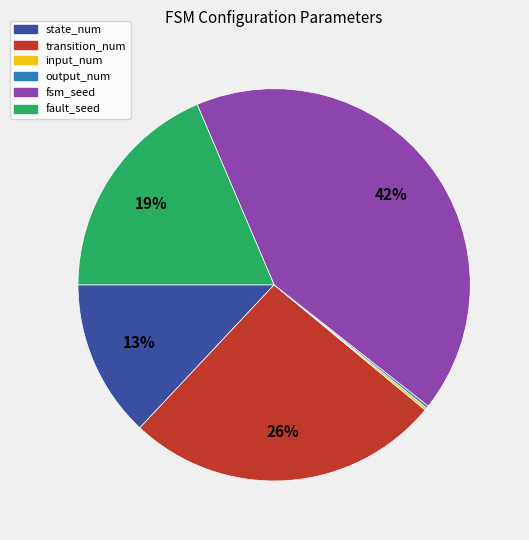

Is the sum of fault_seed and transition_num greater than half?

No